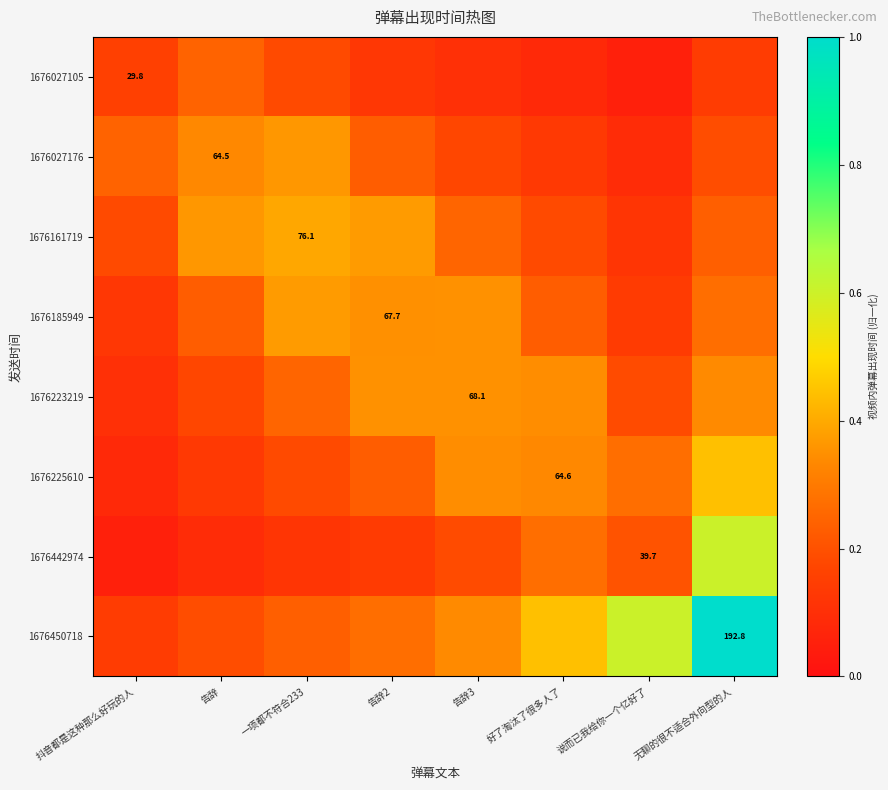

At which label does 1676027176 reach its peak?

一项都不符合233